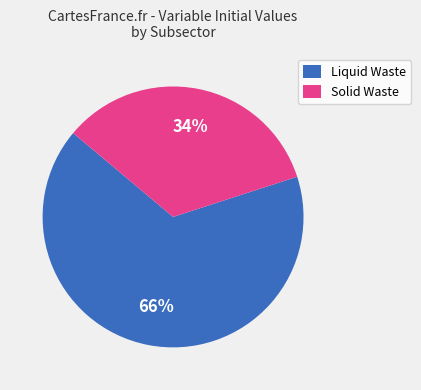

Combined, do Solid Waste and Liquid Waste account for over 50%?

Yes